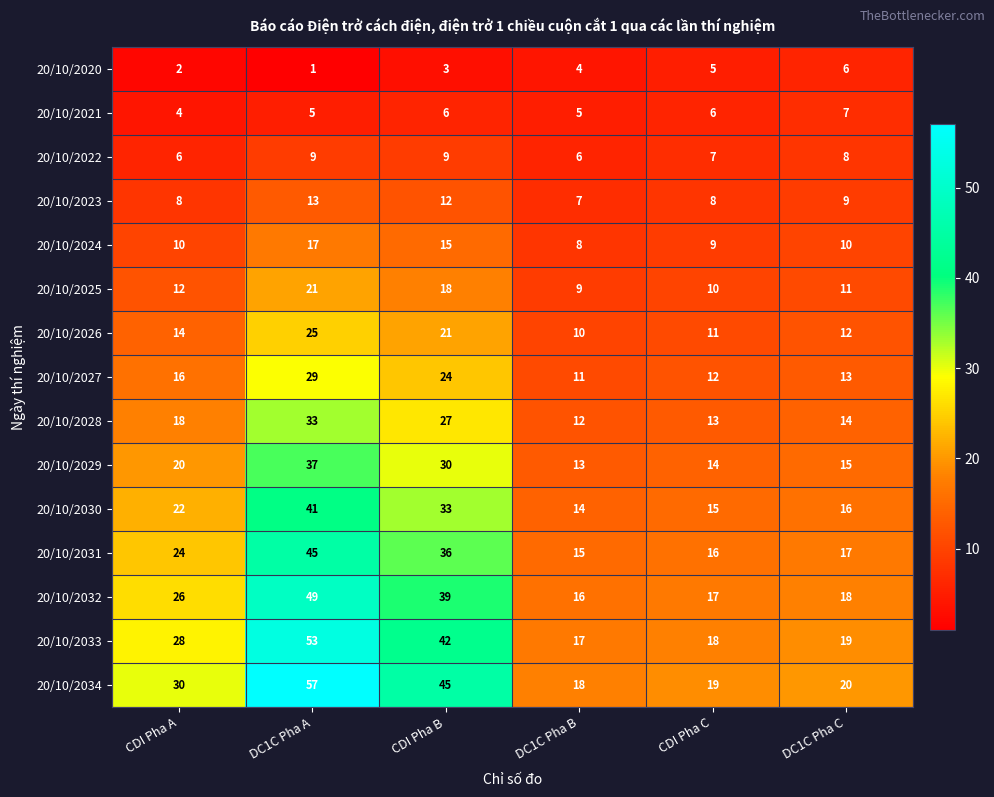

List the series in order of their peak value, lowest first.

20/10/2020, 20/10/2021, 20/10/2022, 20/10/2023, 20/10/2024, 20/10/2025, 20/10/2026, 20/10/2027, 20/10/2028, 20/10/2029, 20/10/2030, 20/10/2031, 20/10/2032, 20/10/2033, 20/10/2034